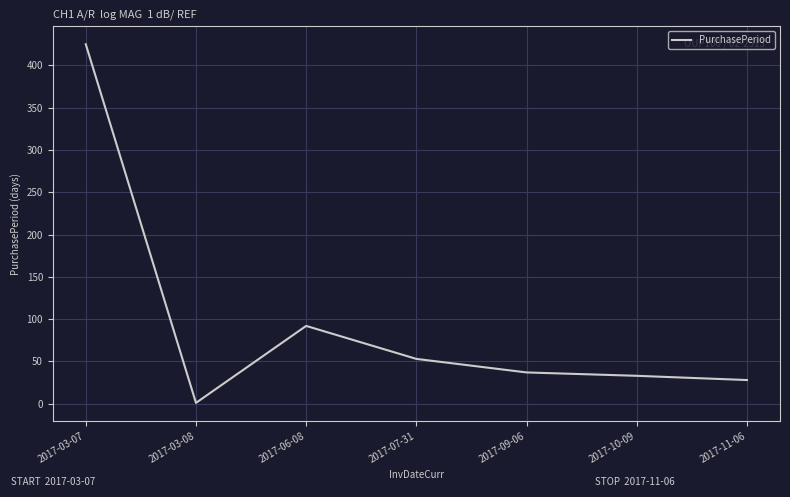

How many series are shown in this chart?

1